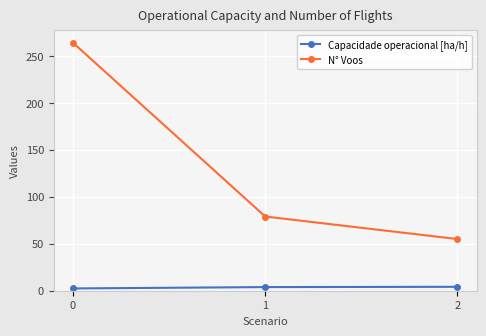

The value of N° Voos at 2 is 55.0. True or false?

True